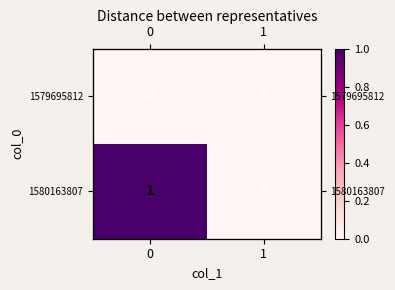

Is the value of 1580163807 at 0 greater than the value of 1579695812 at 1?

Yes